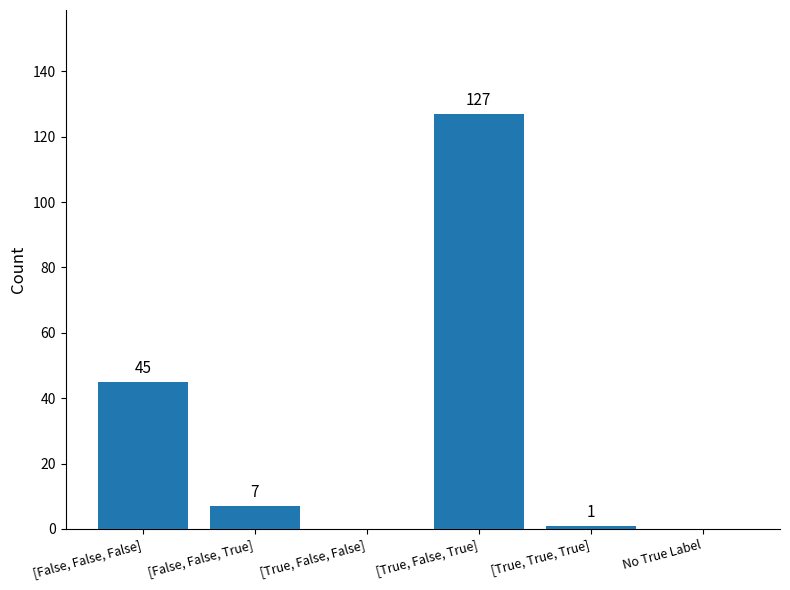

What is the sum of all values?

180